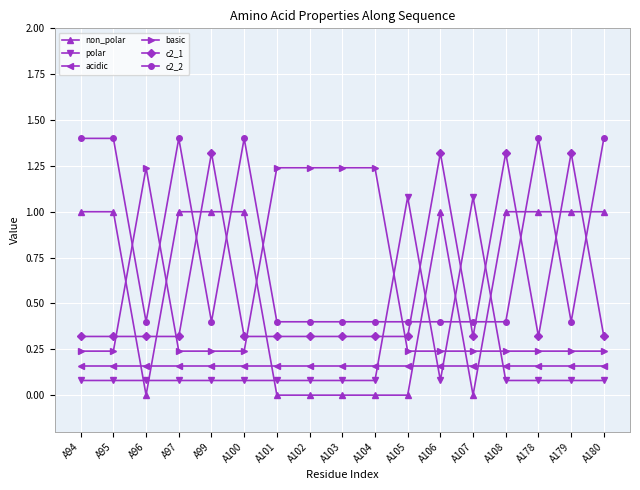

Is the value of basic at A94 greater than the value of acidic at A100?

Yes